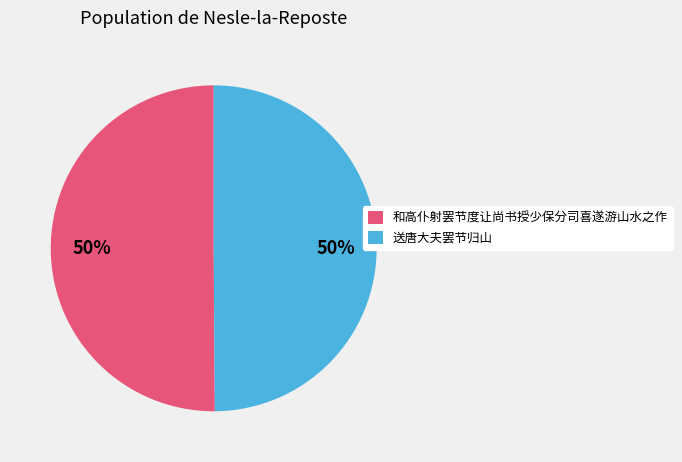

To the nearest percent, what is the average slice percentage?

50%